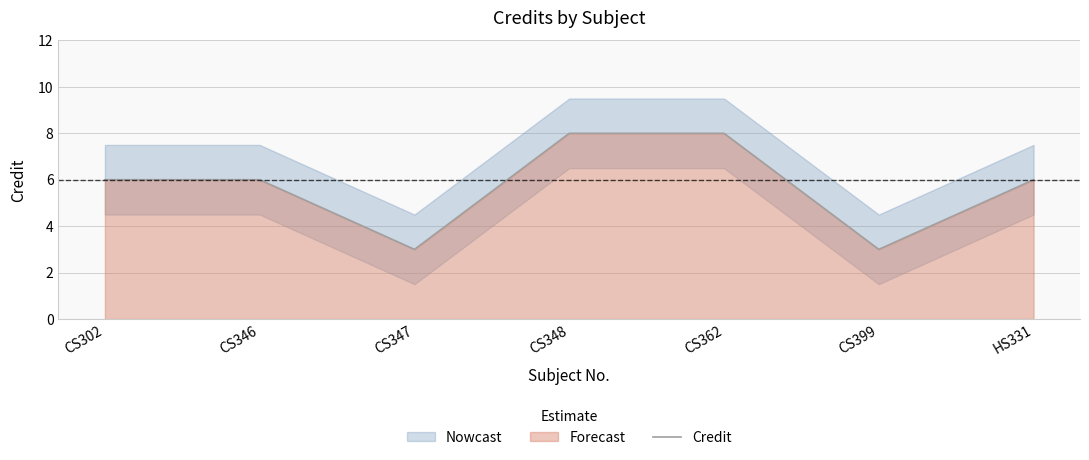

What is the sum of the values at HS331 and CS362?

14